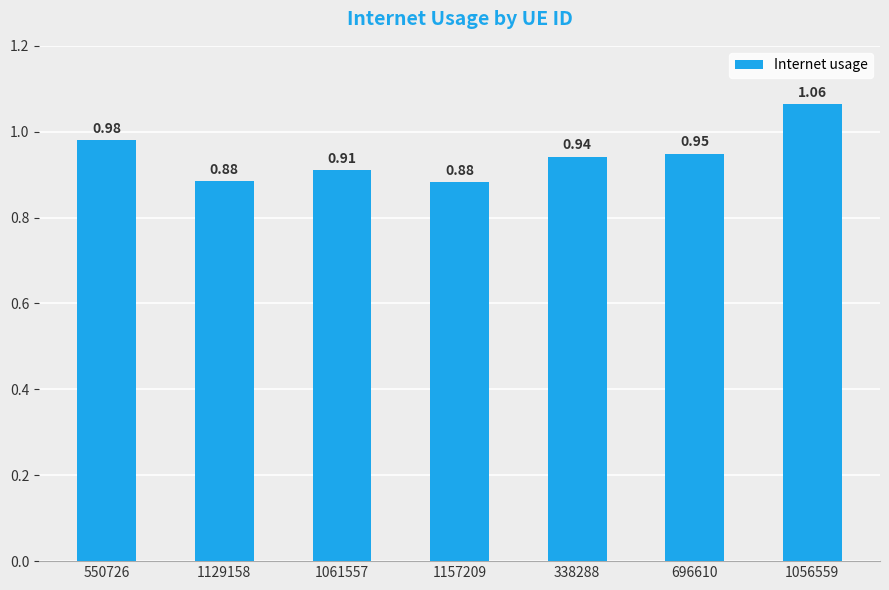

What is the sum of all values?

6.6